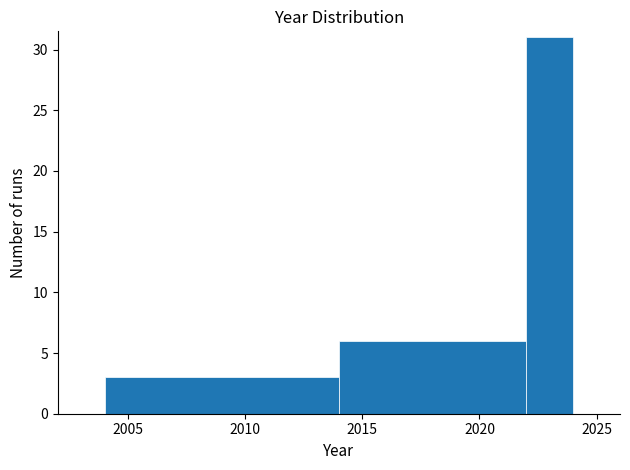

Reading left to right, transcribe this chart: for each bar, give the range it covers on the x-axis and its height. The values are not printed on the chart, so give them approximately, as read against the axis.

2004 to 2014: 3
2014 to 2022: 6
2022 to 2024: 31